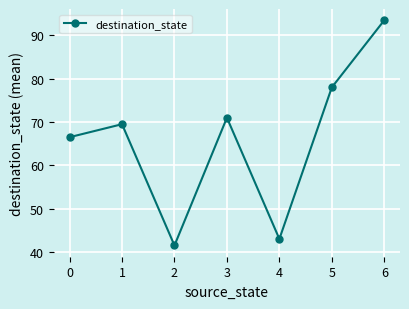

Count the number of categories in the chart.

7